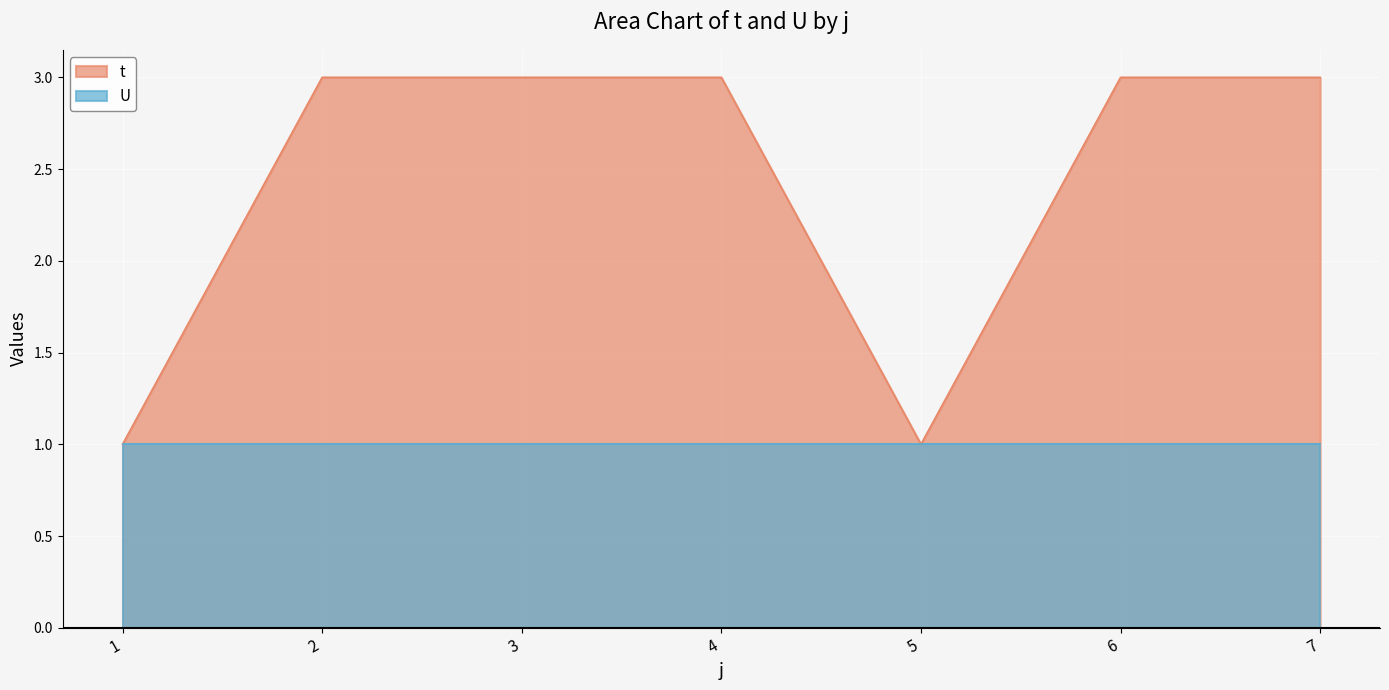

Does the chart display data point markers on the line(s)?

No